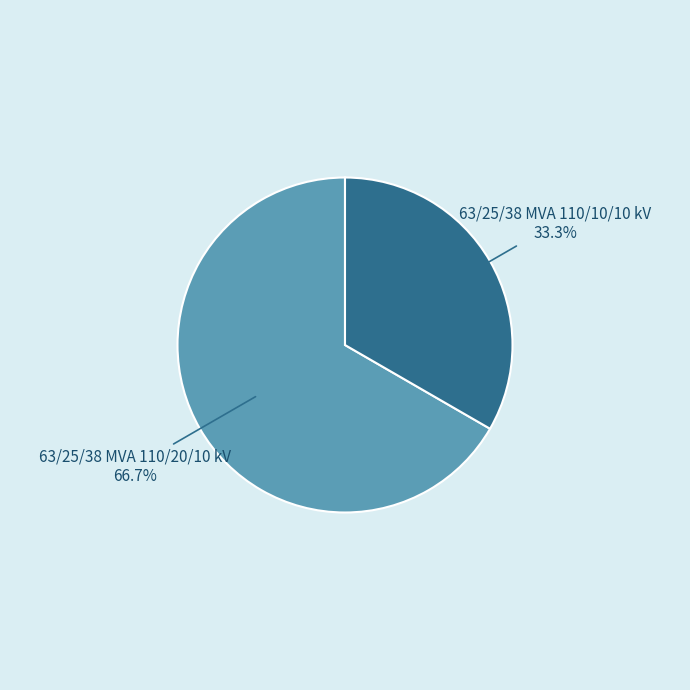

Count the number of slices in the pie.

2